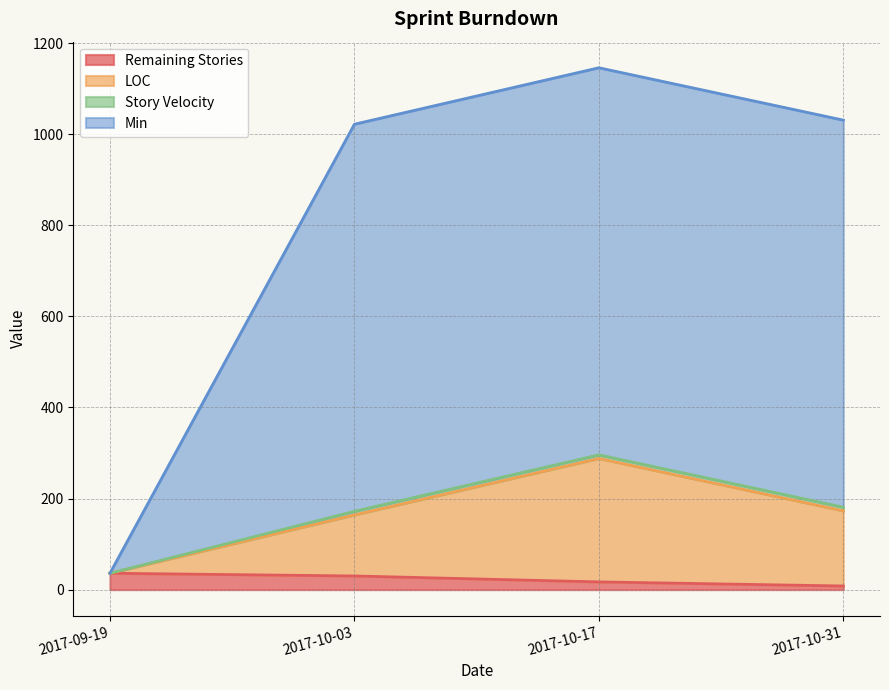

At which category is the sum across all series the highest?

2017-10-17